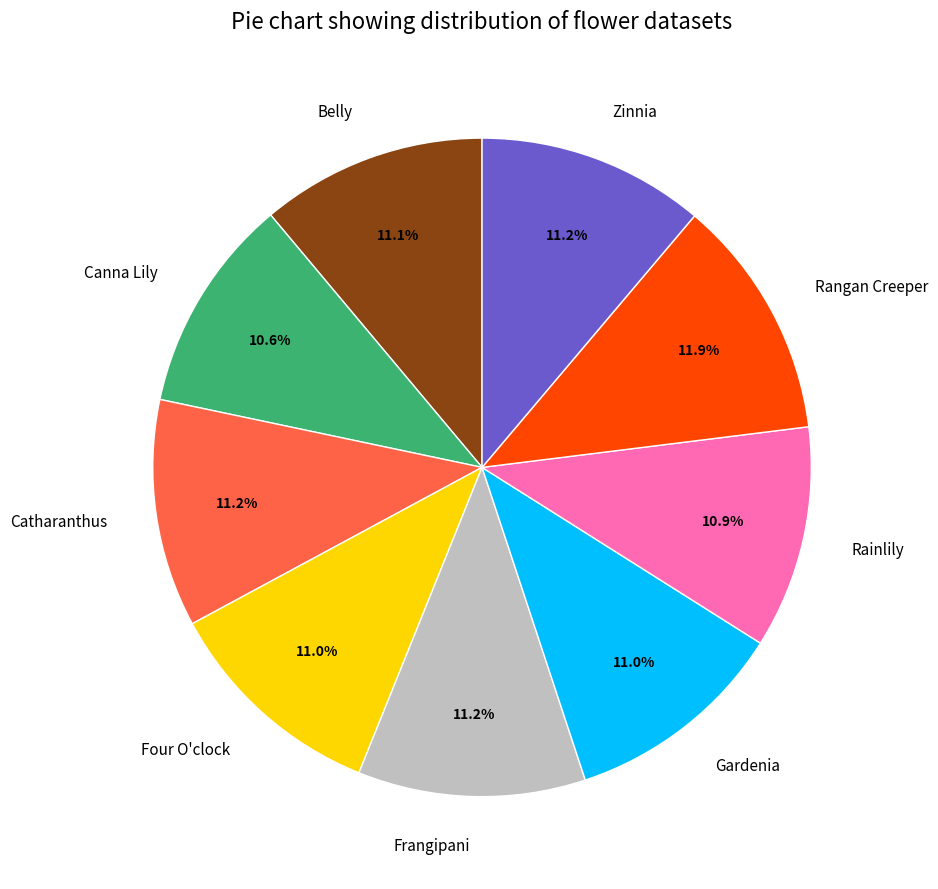

What is the largest slice in the pie chart?

Rangan Creeper